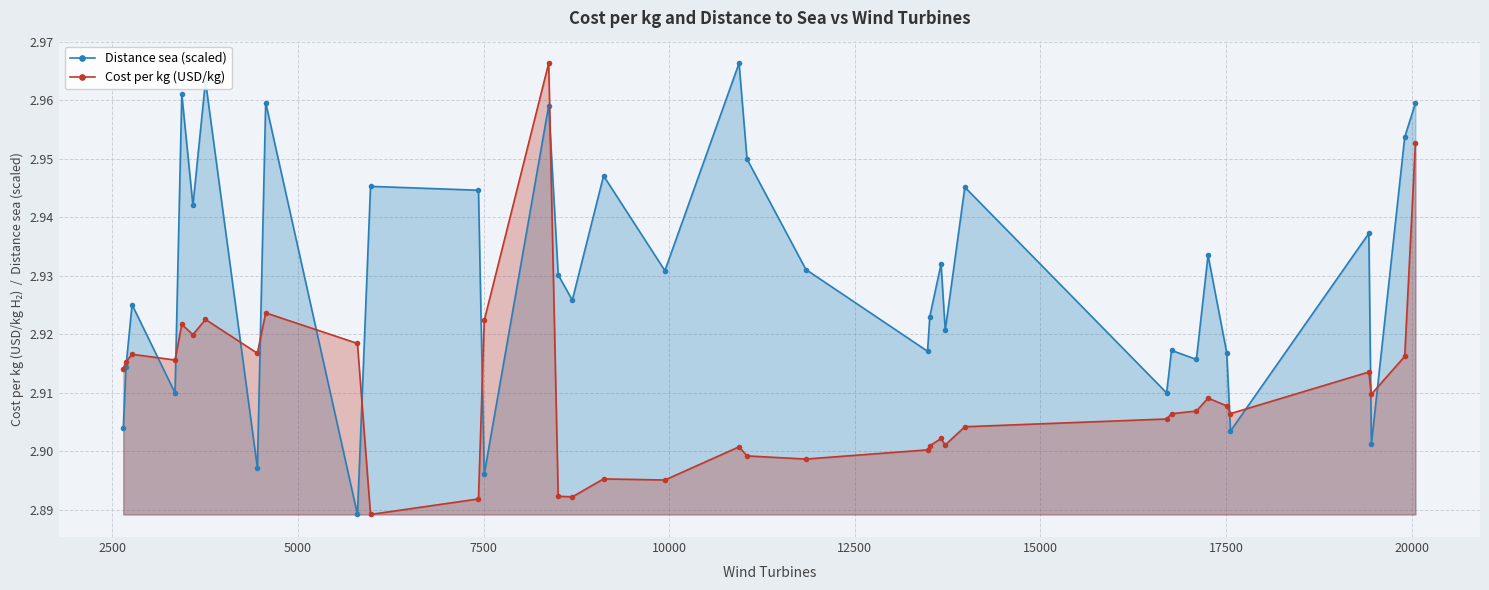

Which series has the largest total across all categories?

Distance sea (scaled)